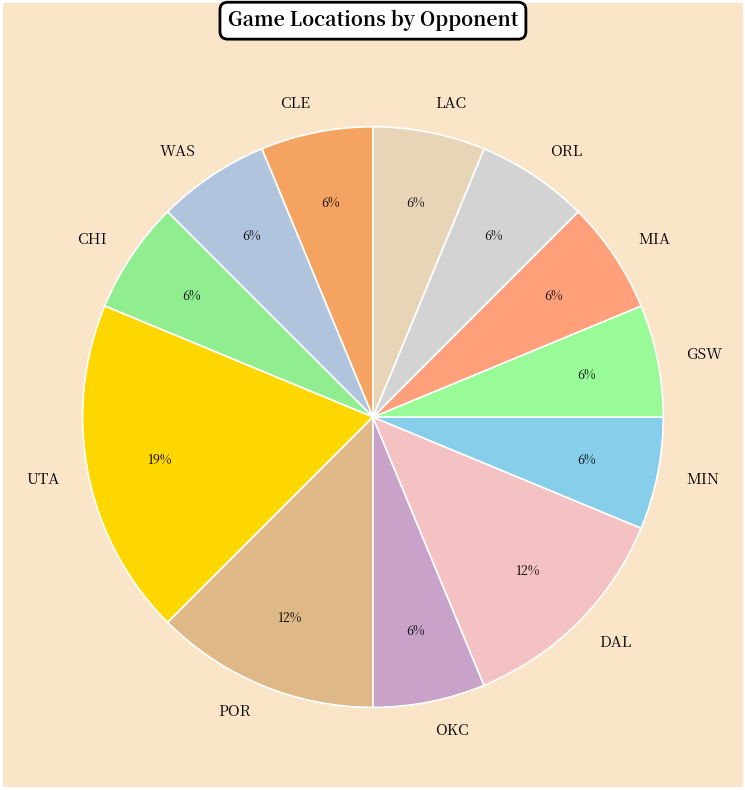

Does GSW represent more than half of the total?

No